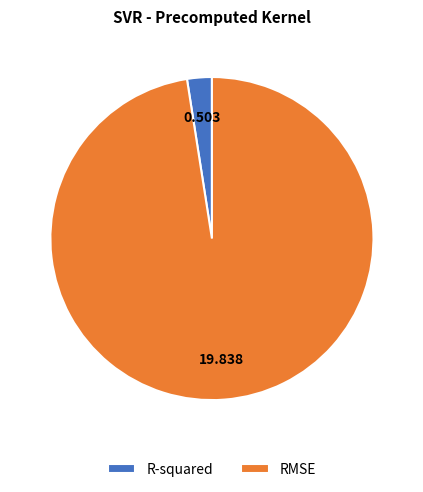

Is it true that R-squared is 12% of the pie?

False